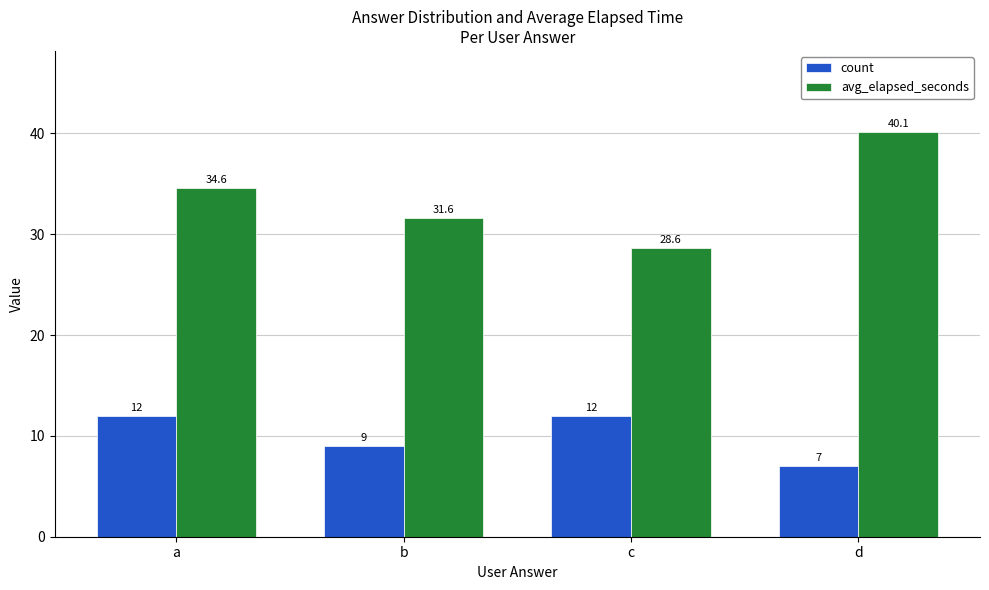

What is the approximate value of count at c?

12.0